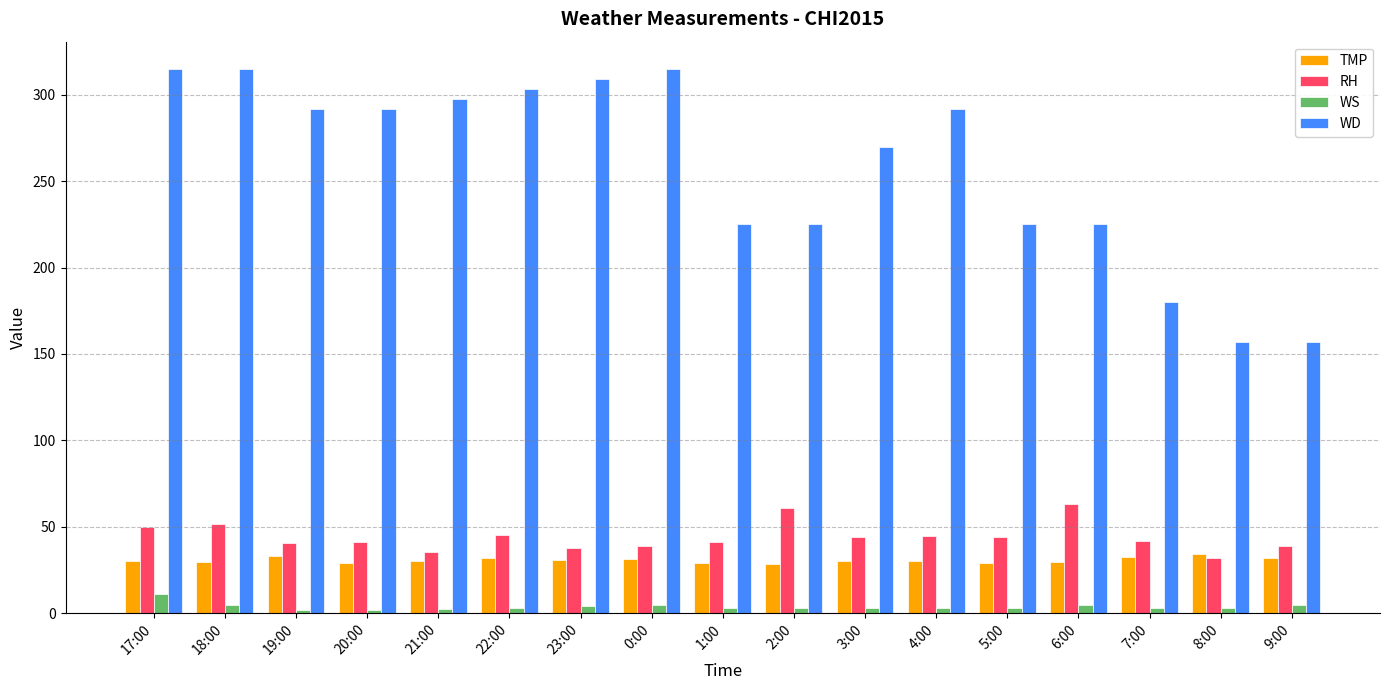

Which series changed the most between 18:00 and 19:00?

WD